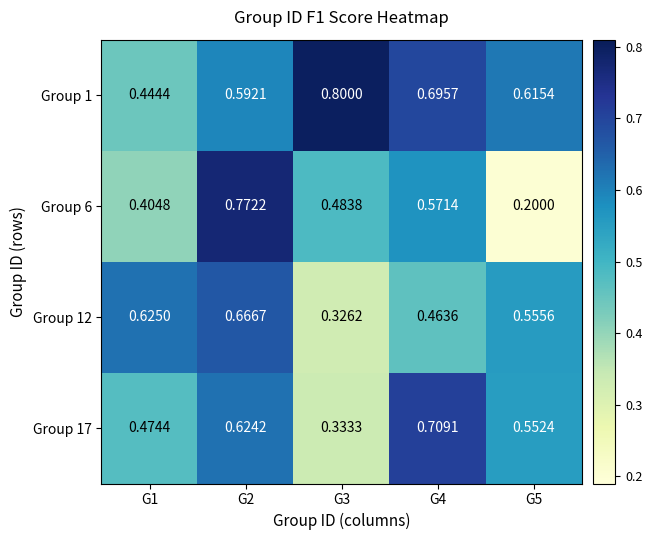

Is the value of Group 6 at G4 greater than the value of Group 12 at G5?

Yes